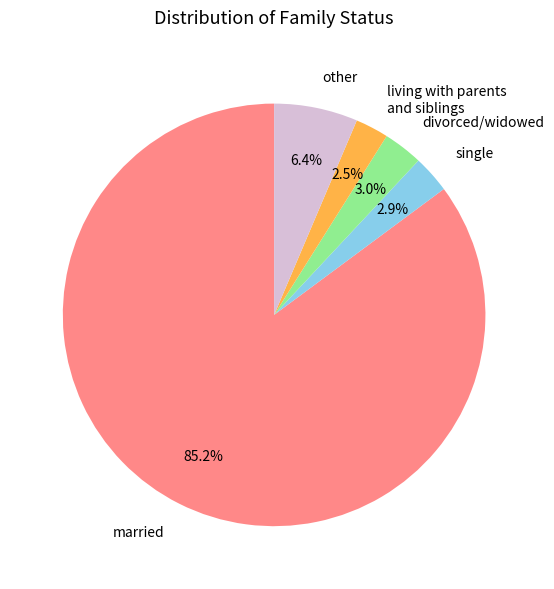

Which has a higher value, married or divorced/widowed?

married